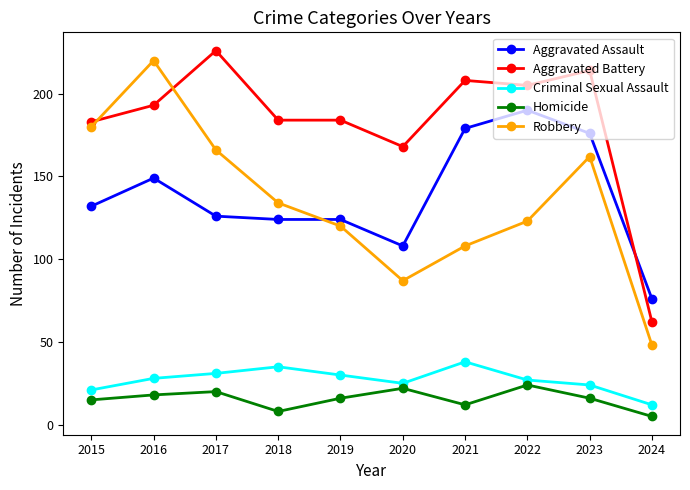

Between 2015 and 2021, which series saw the biggest shift?

Robbery